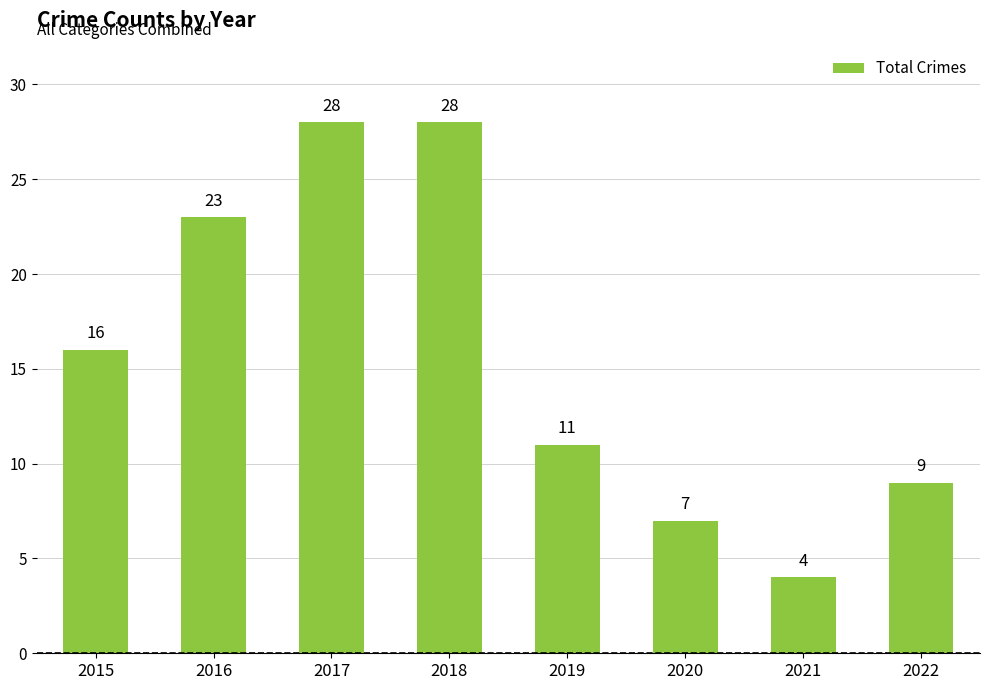

What is the greatest value displayed?

28